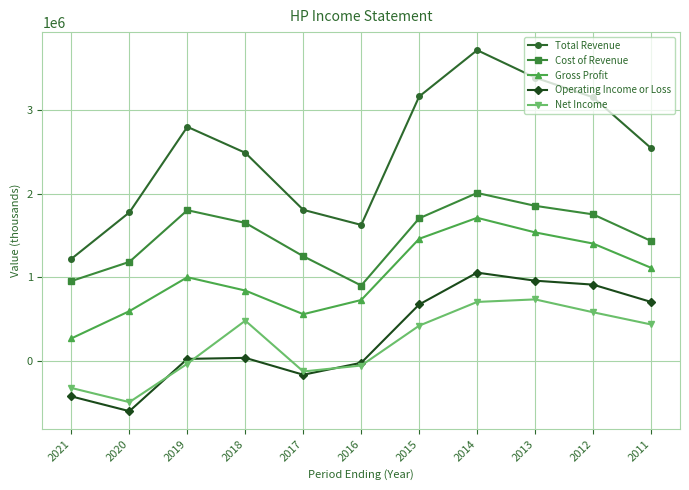

The Gross Profit series shows 139088 at 2017. True or false?

False